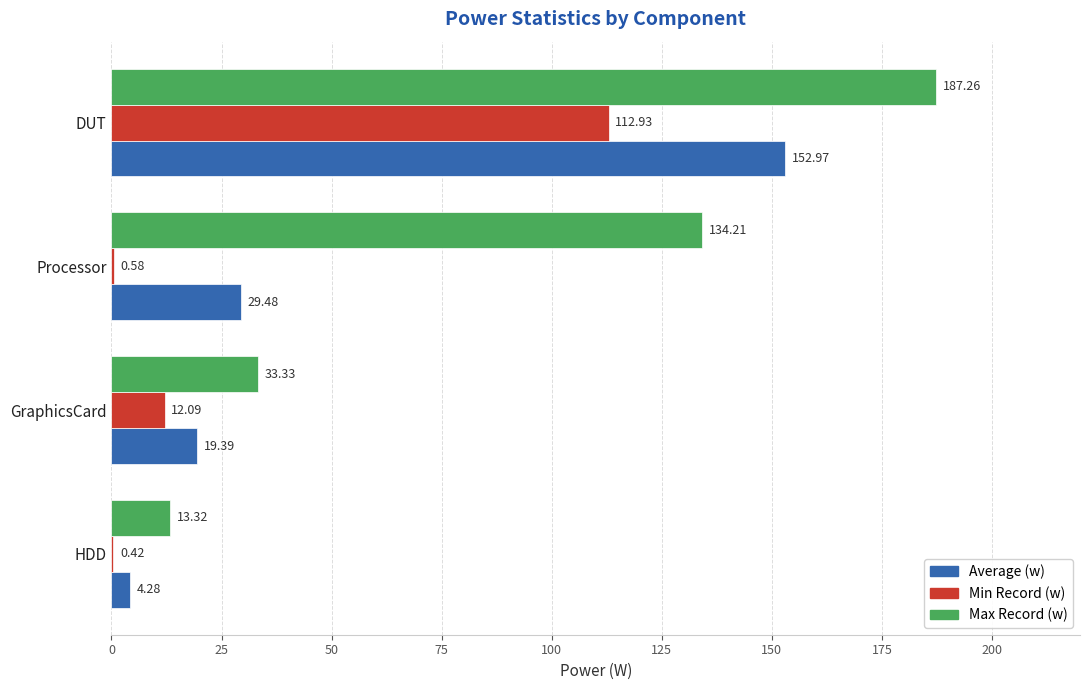

How many data points does each series have?

4